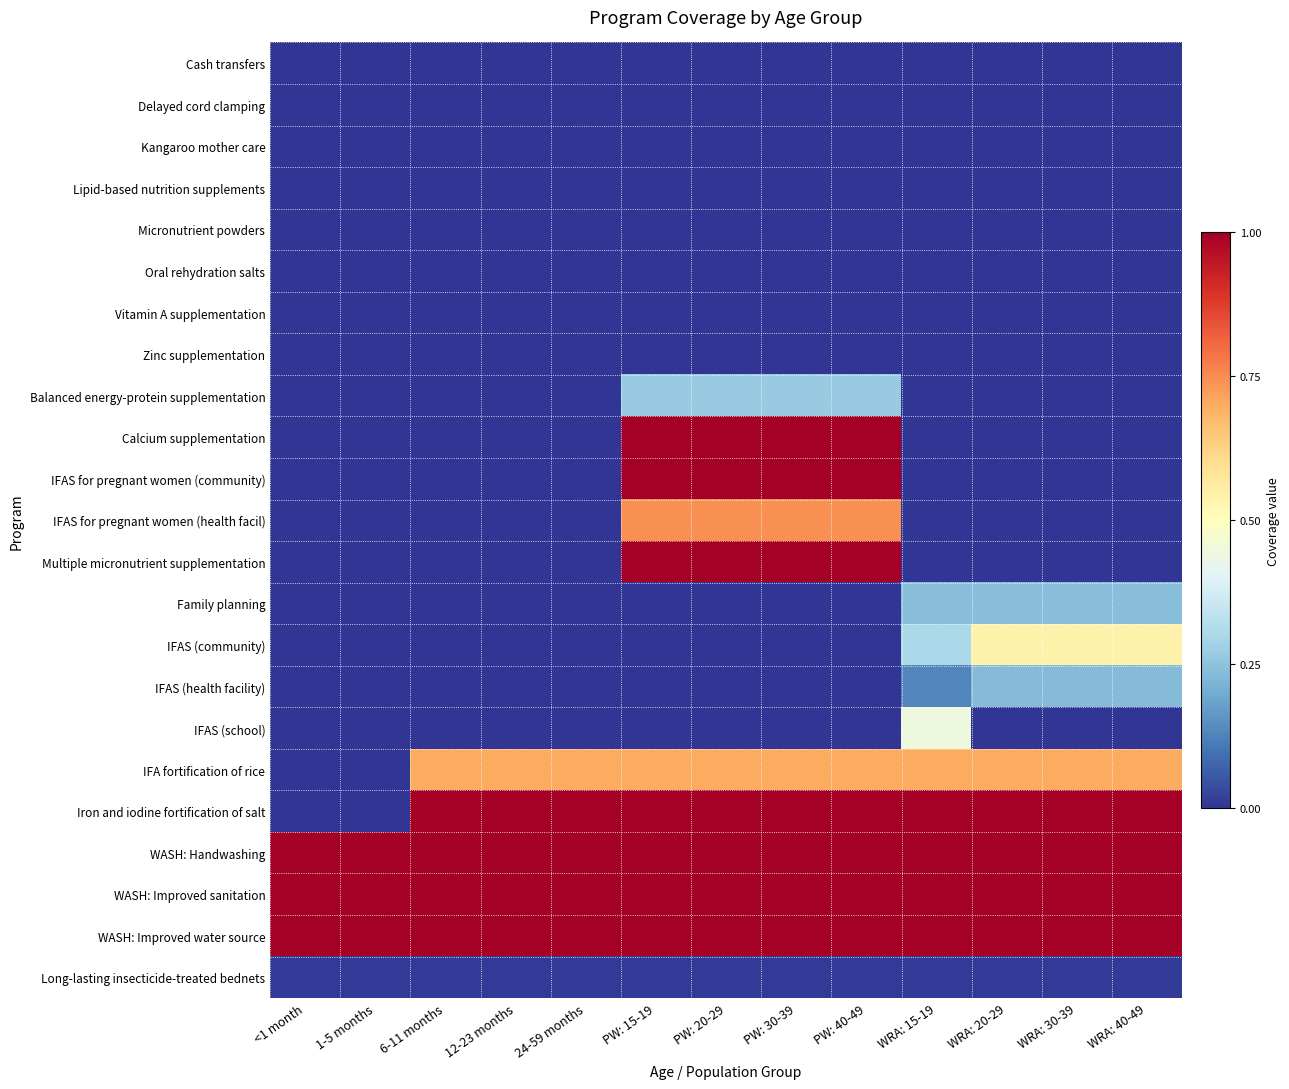

Between WRA: 20-29 and PW: 40-49, which is larger?

WRA: 20-29